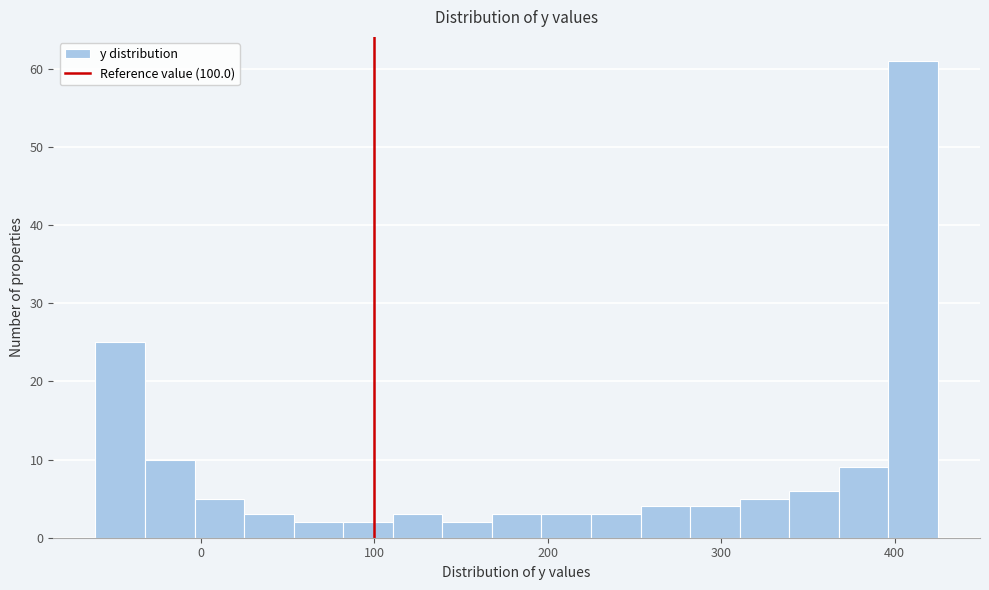

Read against the x-axis, roughly where is the centre of the tallest bar?

410